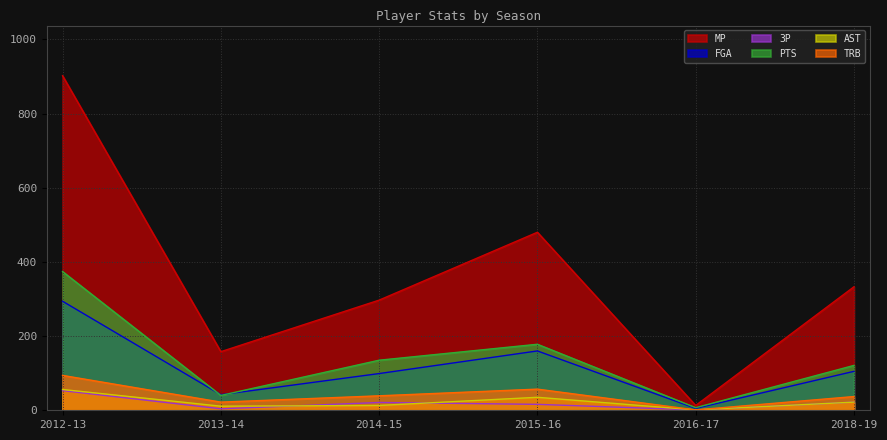

How many interior local valleys does the MP series have?

2